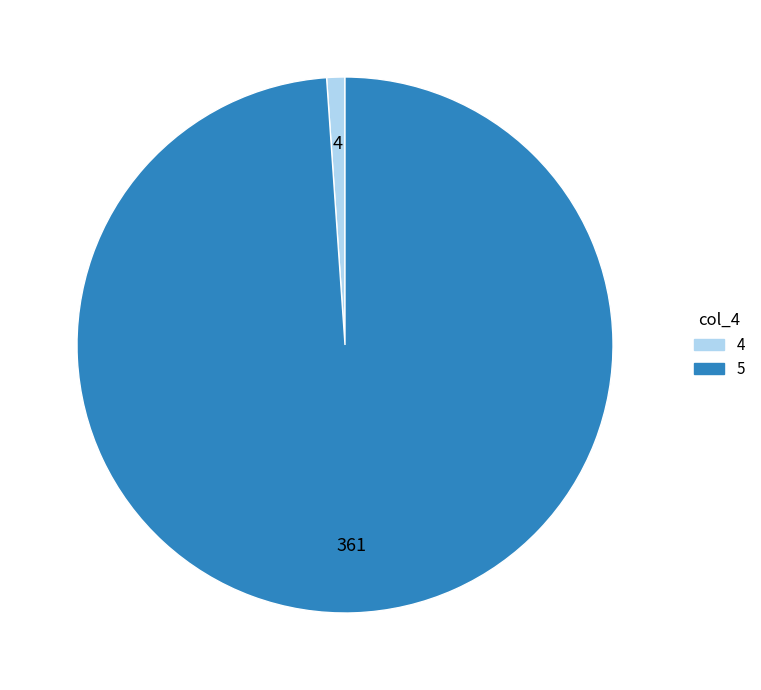

Is the sum of 5 and 4 greater than half?

Yes